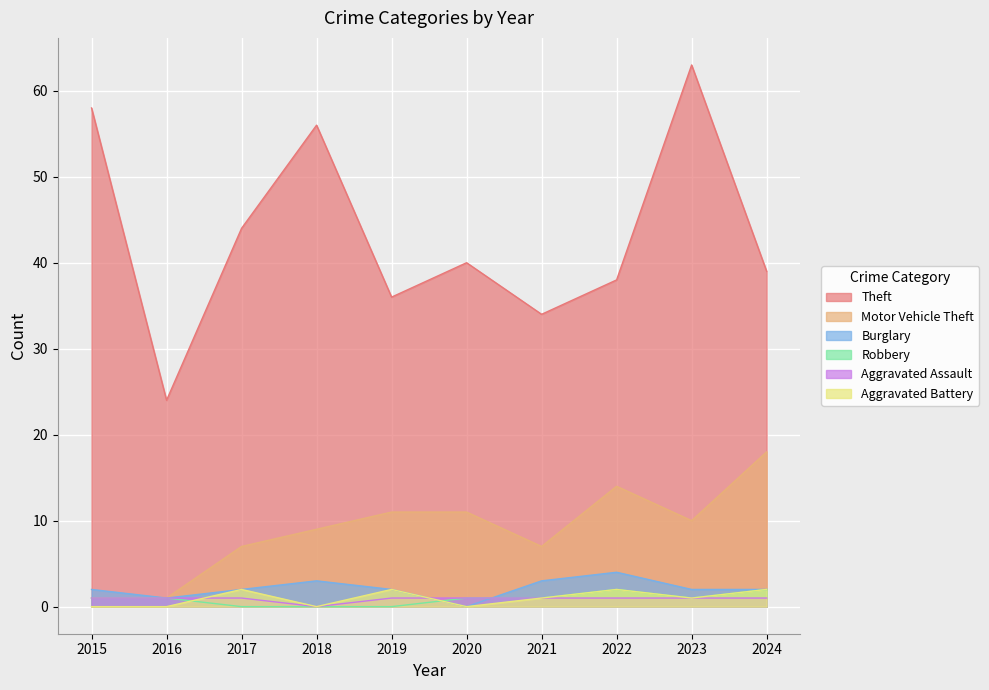

The Aggravated Assault series shows 1 at 2020. True or false?

True